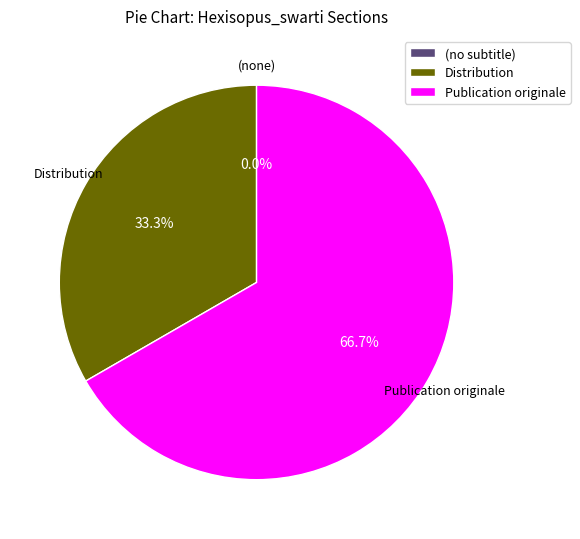

To the nearest percent, what is the difference between the largest and smallest slice percentages?

67%